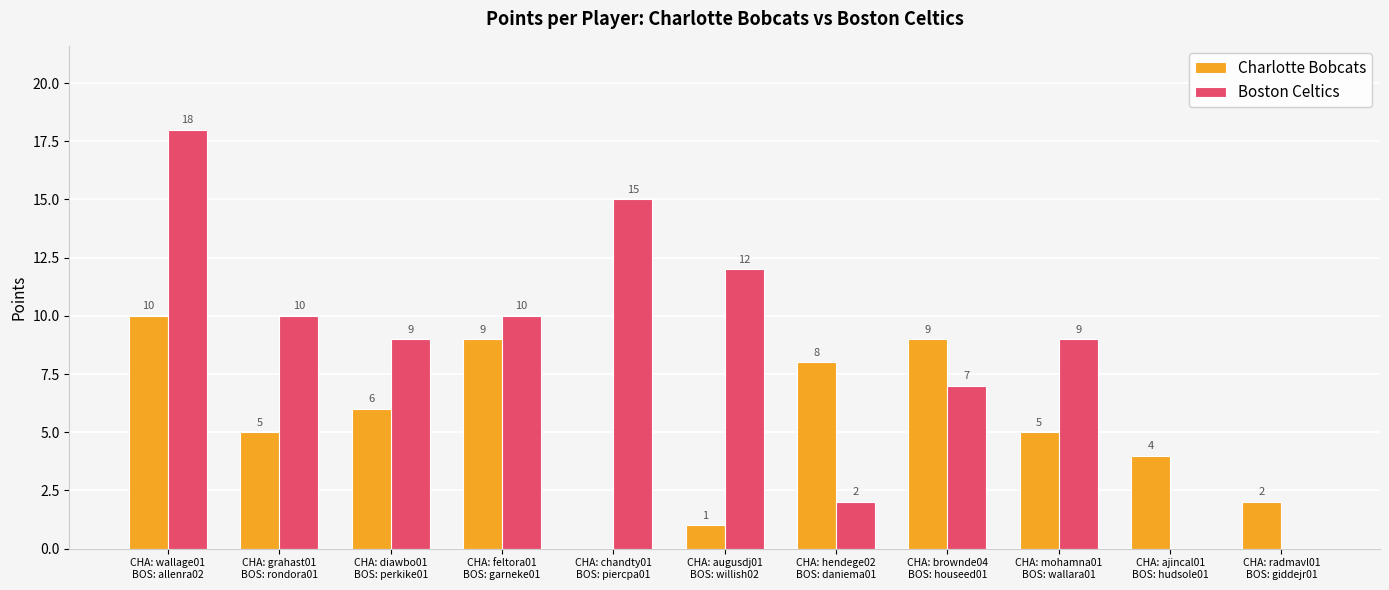

How many positive values does the Charlotte Bobcats series have?

10